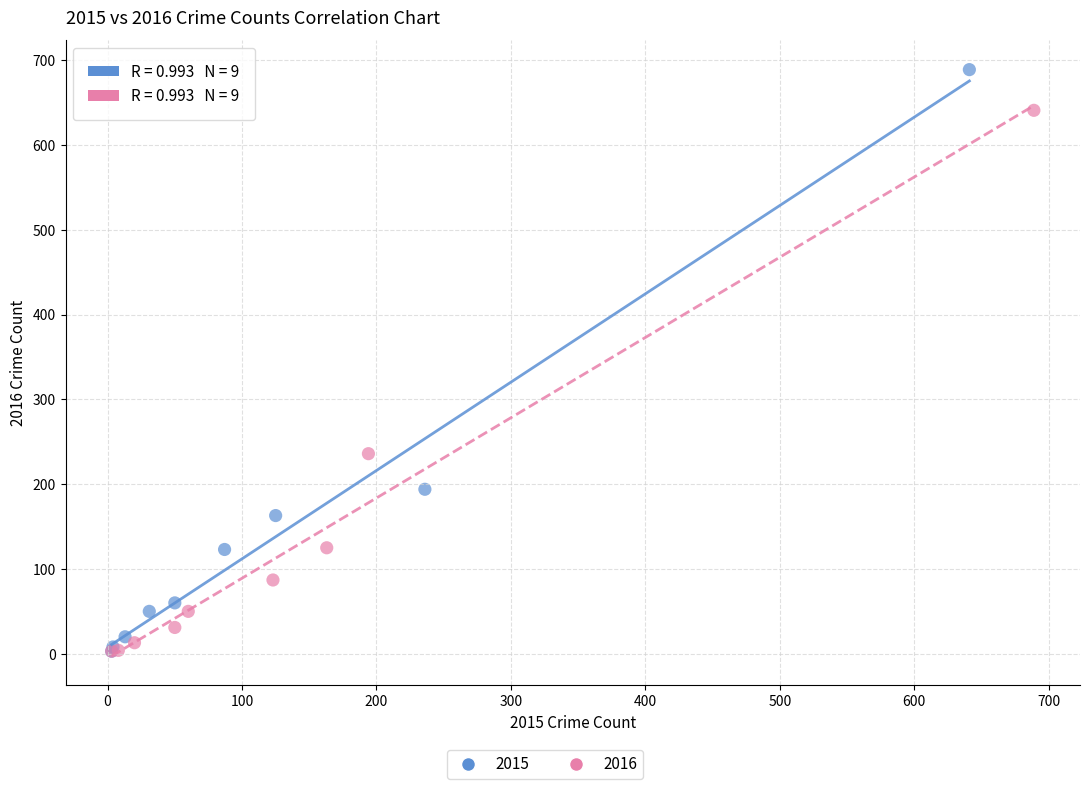

Which series reaches the maximum Y coordinate?

2015